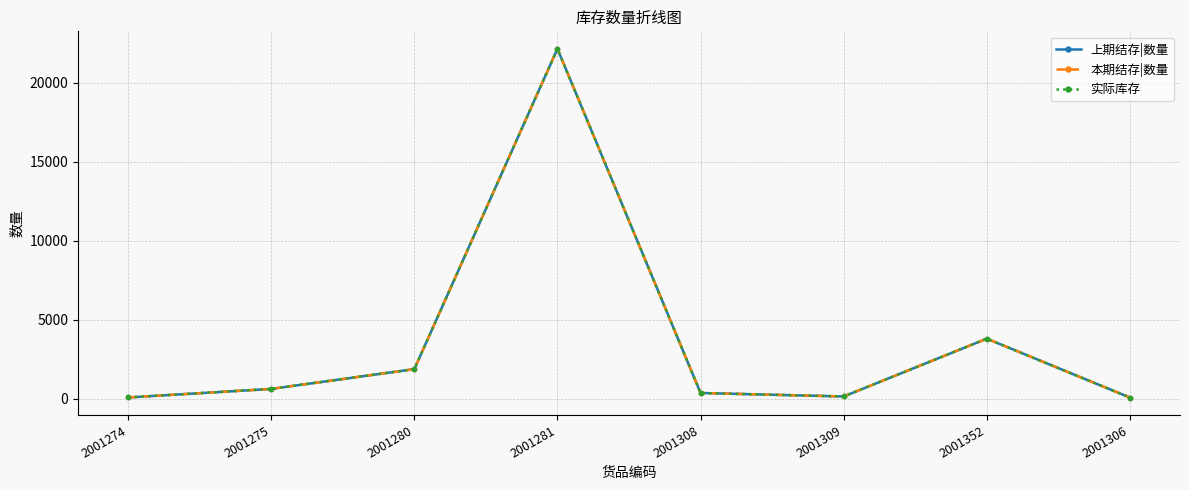

What value does the 上期结存|数量 series have at 2001280?

1863.6